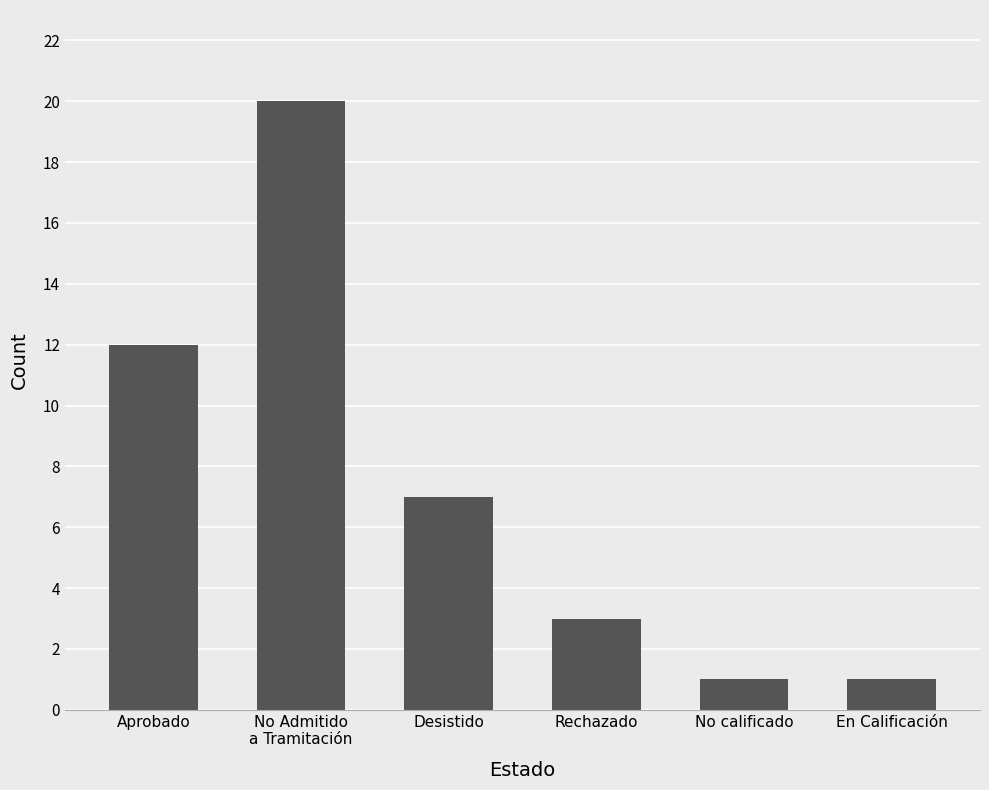

What is the difference between the second highest and minimum values?

11